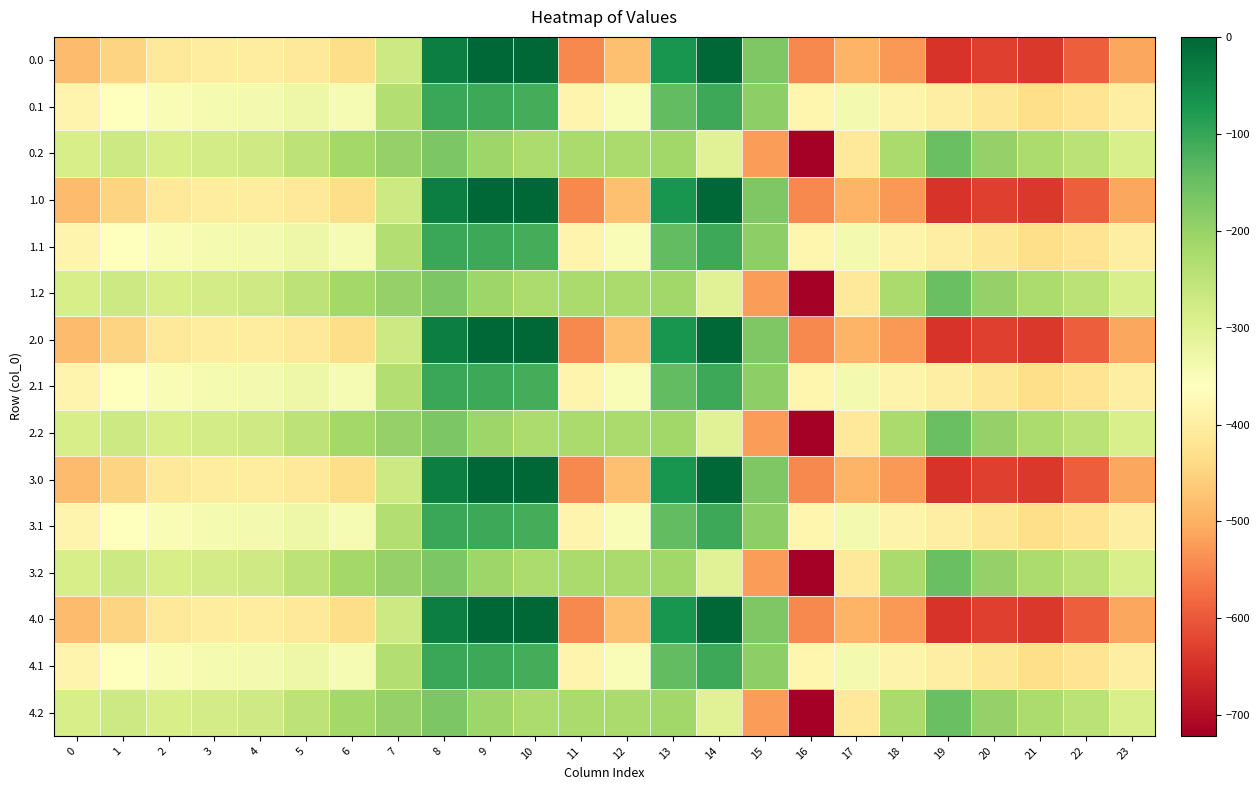

Reading right to left, extract all data points from this chart.

0.0: 23=-511.3	22=-592.3	21=-638.4	20=-629.9	19=-644.5	18=-529.6	17=-493.8	16=-545.4	15=-172.8	14=-0.3	13=-70.2	12=-477.2	11=-544.3	10=0.0	9=0.0	8=-35.0	7=-270.7	6=-435.0	5=-410.8	4=-404.9	3=-404.4	2=-410.3	1=-449.5	0=-482.0
0.1: 23=-399.4	22=-419.9	21=-432.4	20=-414.5	19=-399.7	18=-388.5	17=-340.1	16=-380.5	15=-190.4	14=-105.5	13=-141.2	12=-350.8	11=-384.7	10=-114.0	9=-104.8	8=-102.3	7=-234.9	6=-345.2	5=-329.5	4=-339.6	3=-342.7	2=-347.9	1=-361.1	0=-384.6
0.2: 23=-287.5	22=-247.4	21=-226.4	20=-199.2	19=-151.1	18=-223.1	17=-409.5	16=-721.2	15=-522.2	14=-301.9	13=-212.2	12=-224.3	11=-225.2	10=-228.0	9=-209.6	8=-169.5	7=-199.0	6=-216.4	5=-248.1	4=-274.4	3=-281.0	2=-285.5	1=-272.7	0=-287.1
1.0: 23=-511.3	22=-592.3	21=-638.4	20=-629.9	19=-644.5	18=-529.6	17=-493.8	16=-545.4	15=-172.8	14=-0.3	13=-70.2	12=-477.2	11=-544.3	10=0.0	9=0.0	8=-35.0	7=-270.7	6=-435.0	5=-410.8	4=-404.9	3=-404.4	2=-410.3	1=-449.5	0=-482.0
1.1: 23=-399.4	22=-419.9	21=-432.4	20=-414.5	19=-399.7	18=-388.5	17=-340.1	16=-380.5	15=-190.4	14=-105.5	13=-141.2	12=-350.8	11=-384.7	10=-114.0	9=-104.8	8=-102.3	7=-234.9	6=-345.2	5=-329.5	4=-339.6	3=-342.7	2=-347.9	1=-361.1	0=-384.6
1.2: 23=-287.5	22=-247.4	21=-226.4	20=-199.2	19=-151.1	18=-223.1	17=-409.5	16=-721.2	15=-522.2	14=-301.9	13=-212.2	12=-224.3	11=-225.2	10=-228.0	9=-209.6	8=-169.5	7=-199.0	6=-216.4	5=-248.1	4=-274.4	3=-281.0	2=-285.5	1=-272.7	0=-287.1
2.0: 23=-511.3	22=-592.3	21=-638.4	20=-629.9	19=-644.5	18=-529.6	17=-493.8	16=-545.4	15=-172.8	14=-0.3	13=-70.2	12=-477.2	11=-544.3	10=0.0	9=0.0	8=-35.0	7=-270.7	6=-435.0	5=-410.8	4=-404.9	3=-404.4	2=-410.3	1=-449.5	0=-482.0
2.1: 23=-399.4	22=-419.9	21=-432.4	20=-414.5	19=-399.7	18=-388.5	17=-340.1	16=-380.5	15=-190.4	14=-105.5	13=-141.2	12=-350.8	11=-384.7	10=-114.0	9=-104.8	8=-102.3	7=-234.9	6=-345.2	5=-329.5	4=-339.6	3=-342.7	2=-347.9	1=-361.1	0=-384.6
2.2: 23=-287.5	22=-247.4	21=-226.4	20=-199.2	19=-151.1	18=-223.1	17=-409.5	16=-721.2	15=-522.2	14=-301.9	13=-212.2	12=-224.3	11=-225.2	10=-228.0	9=-209.6	8=-169.5	7=-199.0	6=-216.4	5=-248.1	4=-274.4	3=-281.0	2=-285.5	1=-272.7	0=-287.1
3.0: 23=-511.3	22=-592.3	21=-638.4	20=-629.9	19=-644.5	18=-529.6	17=-493.8	16=-545.4	15=-172.8	14=-0.3	13=-70.2	12=-477.2	11=-544.3	10=0.0	9=0.0	8=-35.0	7=-270.7	6=-435.0	5=-410.8	4=-404.9	3=-404.4	2=-410.3	1=-449.5	0=-482.0
3.1: 23=-399.4	22=-419.9	21=-432.4	20=-414.5	19=-399.7	18=-388.5	17=-340.1	16=-380.5	15=-190.4	14=-105.5	13=-141.2	12=-350.8	11=-384.7	10=-114.0	9=-104.8	8=-102.3	7=-234.9	6=-345.2	5=-329.5	4=-339.6	3=-342.7	2=-347.9	1=-361.1	0=-384.6
3.2: 23=-287.5	22=-247.4	21=-226.4	20=-199.2	19=-151.1	18=-223.1	17=-409.5	16=-721.2	15=-522.2	14=-301.9	13=-212.2	12=-224.3	11=-225.2	10=-228.0	9=-209.6	8=-169.5	7=-199.0	6=-216.4	5=-248.1	4=-274.4	3=-281.0	2=-285.5	1=-272.7	0=-287.1
4.0: 23=-511.3	22=-592.3	21=-638.4	20=-629.9	19=-644.5	18=-529.6	17=-493.8	16=-545.4	15=-172.8	14=-0.3	13=-70.2	12=-477.2	11=-544.3	10=0.0	9=0.0	8=-35.0	7=-270.7	6=-435.0	5=-410.8	4=-404.9	3=-404.4	2=-410.3	1=-449.5	0=-482.0
4.1: 23=-399.4	22=-419.9	21=-432.4	20=-414.5	19=-399.7	18=-388.5	17=-340.1	16=-380.5	15=-190.4	14=-105.5	13=-141.2	12=-350.8	11=-384.7	10=-114.0	9=-104.8	8=-102.3	7=-234.9	6=-345.2	5=-329.5	4=-339.6	3=-342.7	2=-347.9	1=-361.1	0=-384.6
4.2: 23=-287.5	22=-247.4	21=-226.4	20=-199.2	19=-151.1	18=-223.1	17=-409.5	16=-721.2	15=-522.2	14=-301.9	13=-212.2	12=-224.3	11=-225.2	10=-228.0	9=-209.6	8=-169.5	7=-199.0	6=-216.4	5=-248.1	4=-274.4	3=-281.0	2=-285.5	1=-272.7	0=-287.1